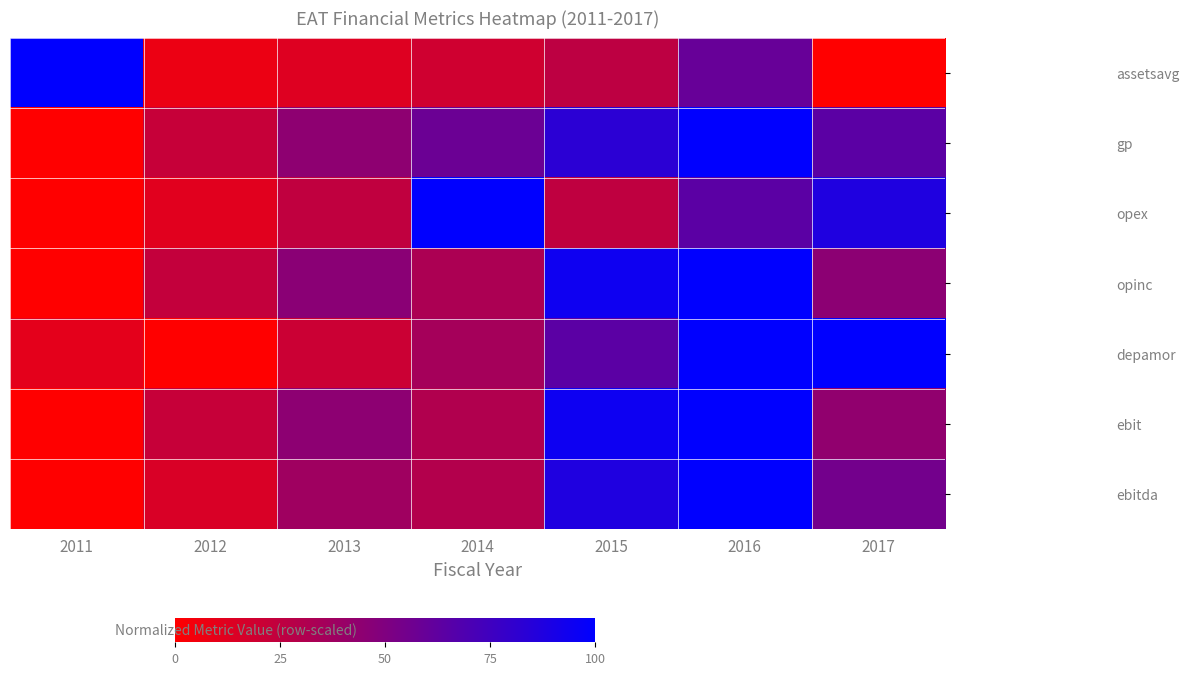

Reading left to right, transcribe all the data shown in this chart.

assetsavg: 2011=1.0	2012=0.1	2013=0.1	2014=0.2	2015=0.3	2016=0.6	2017=0.0
gp: 2011=0.0	2012=0.2	2013=0.4	2014=0.6	2015=0.8	2016=1.0	2017=0.6
opex: 2011=0.0	2012=0.1	2013=0.2	2014=1.0	2015=0.3	2016=0.6	2017=0.9
opinc: 2011=0.0	2012=0.2	2013=0.5	2014=0.3	2015=0.9	2016=1.0	2017=0.5
depamor: 2011=0.1	2012=0.0	2013=0.2	2014=0.4	2015=0.6	2016=1.0	2017=1.0
ebit: 2011=0.0	2012=0.2	2013=0.4	2014=0.3	2015=0.9	2016=1.0	2017=0.4
ebitda: 2011=0.0	2012=0.2	2013=0.4	2014=0.3	2015=0.9	2016=1.0	2017=0.5